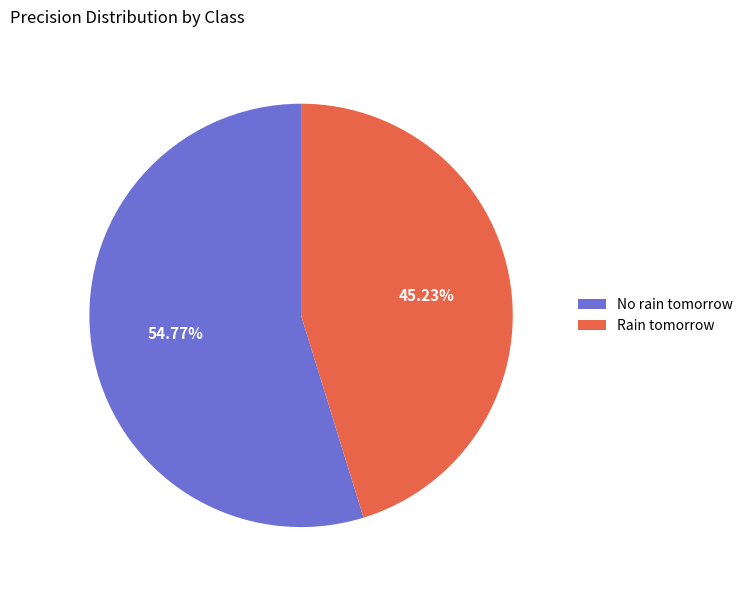

What is the smallest slice in the pie chart?

Rain tomorrow